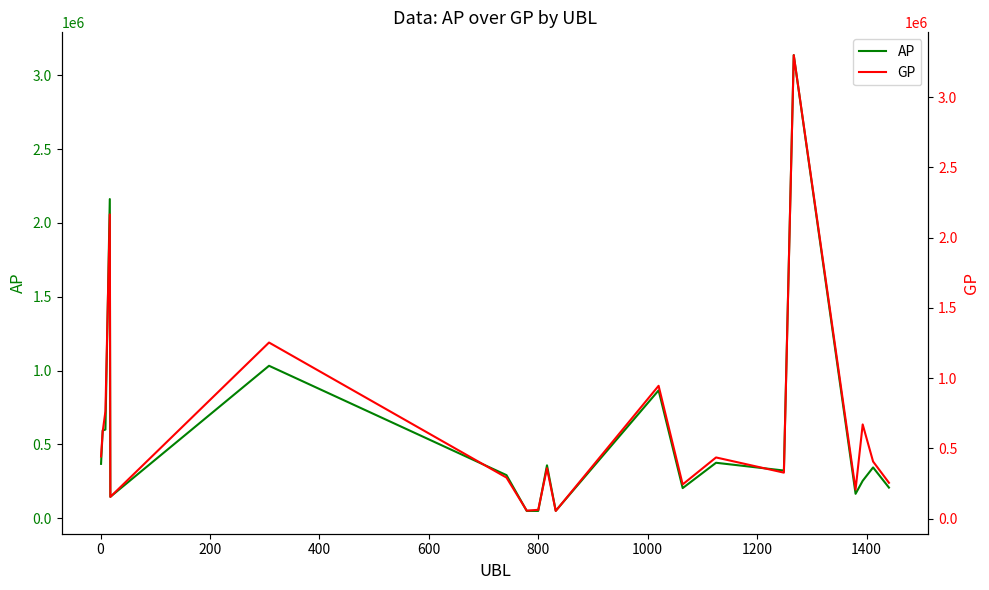

What is the sum of the AP values at 0 and 400?

2754778